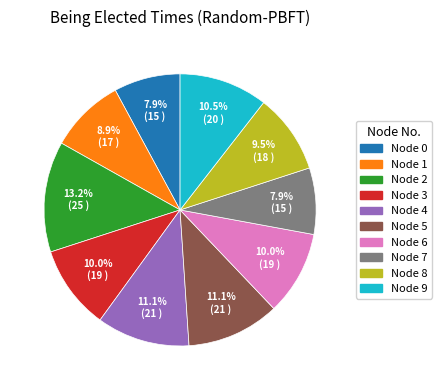

To the nearest percent, what is the combined percentage of Node 4 and Node 0?

19%